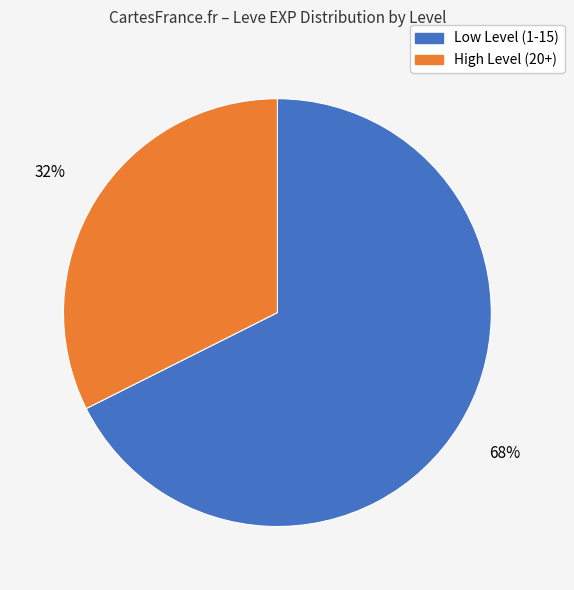

Is there any slice that represents more than half of the pie?

Yes